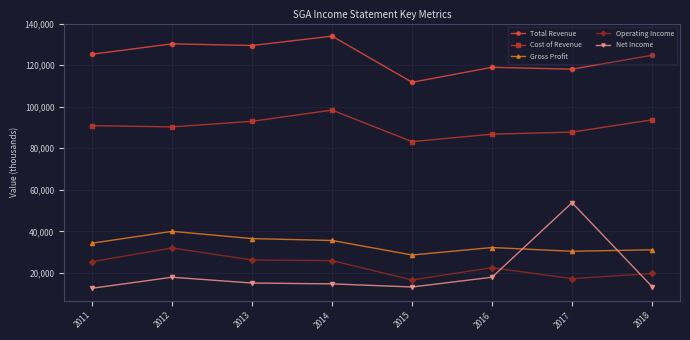

The Cost of Revenue series shows 18560 at 2016. True or false?

False